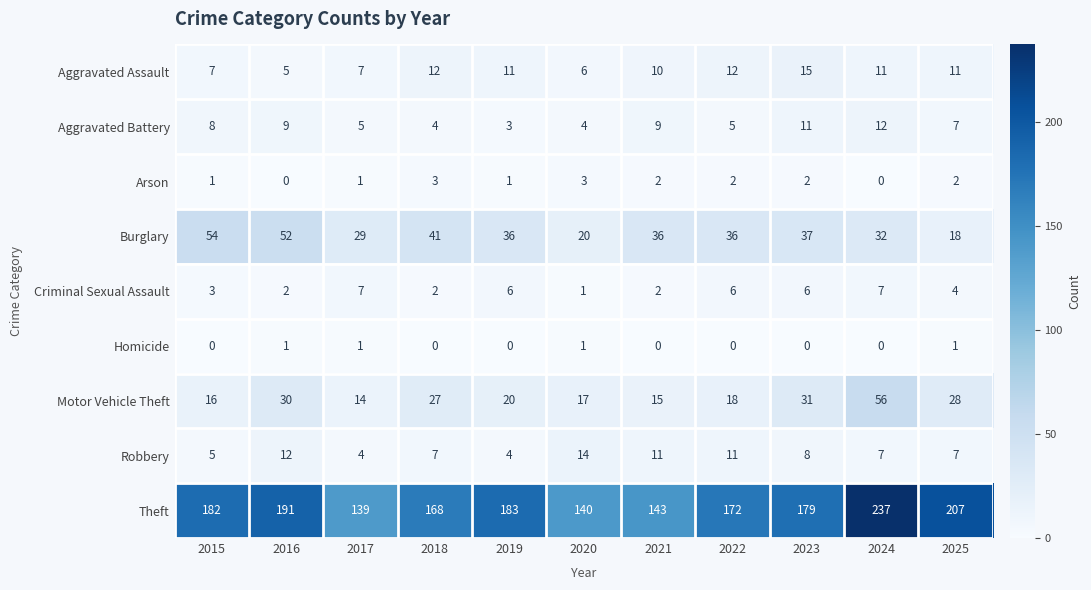

List the series in order of their peak value, lowest first.

Homicide, Arson, Criminal Sexual Assault, Aggravated Battery, Robbery, Aggravated Assault, Burglary, Motor Vehicle Theft, Theft